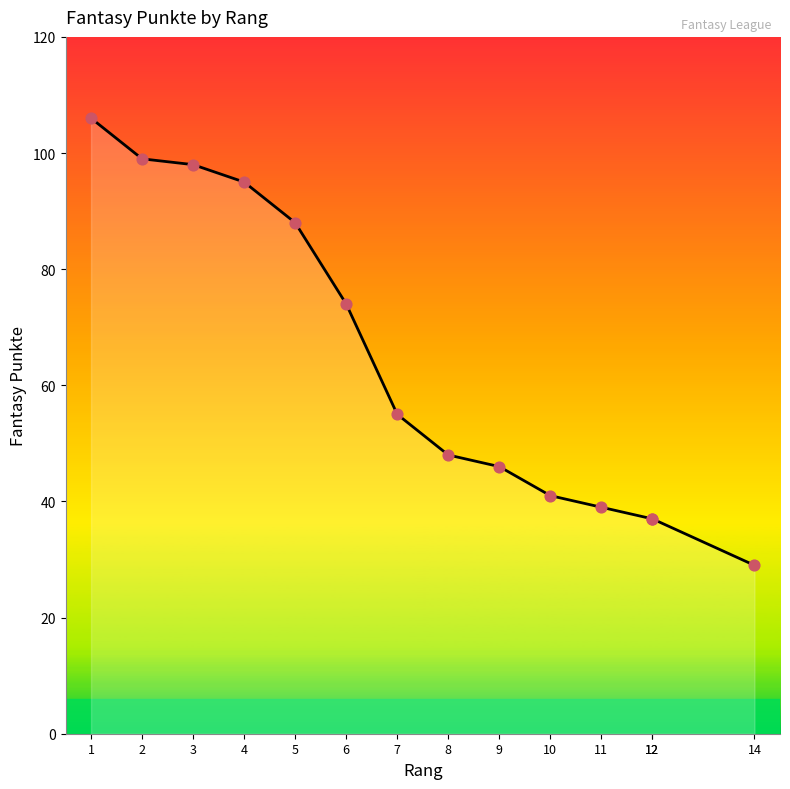

What is the ratio of the value at 3 to the value at 6?

1.3